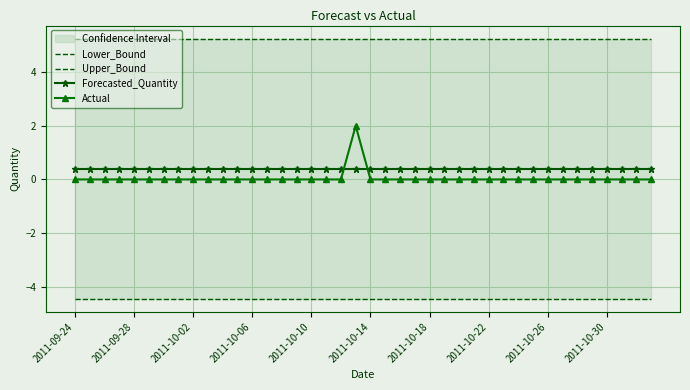

What is the maximum value for Upper_Bound?

5.3